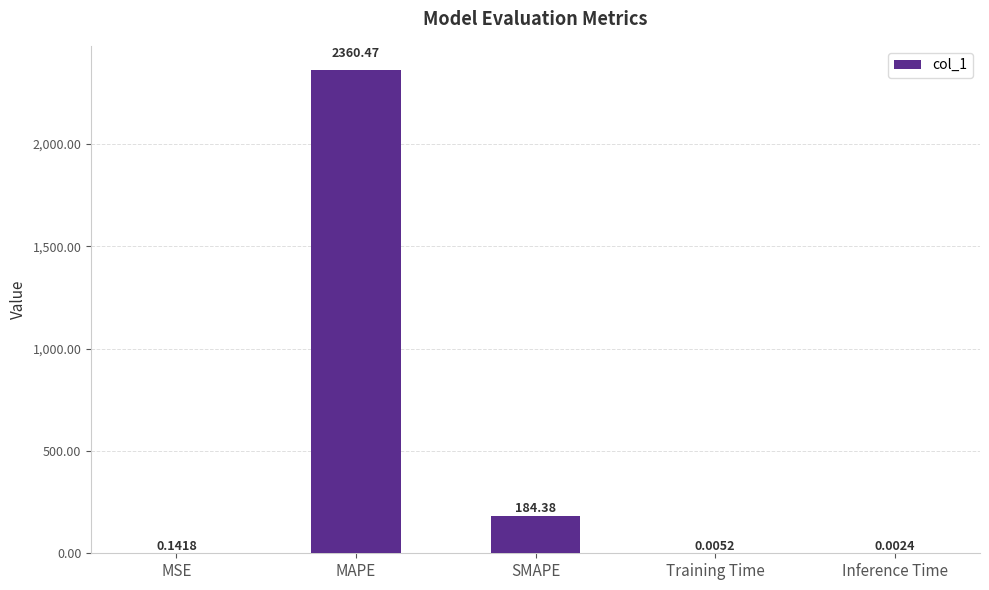

Approximately how many times larger is the value at MAPE compared to SMAPE?

12.8